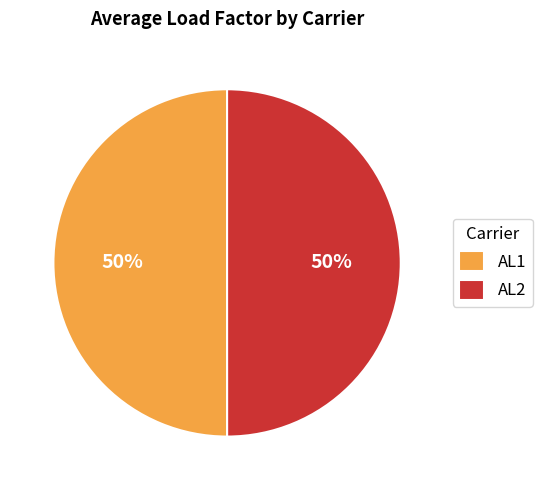

Is the sum of AL2 and AL1 greater than half?

Yes